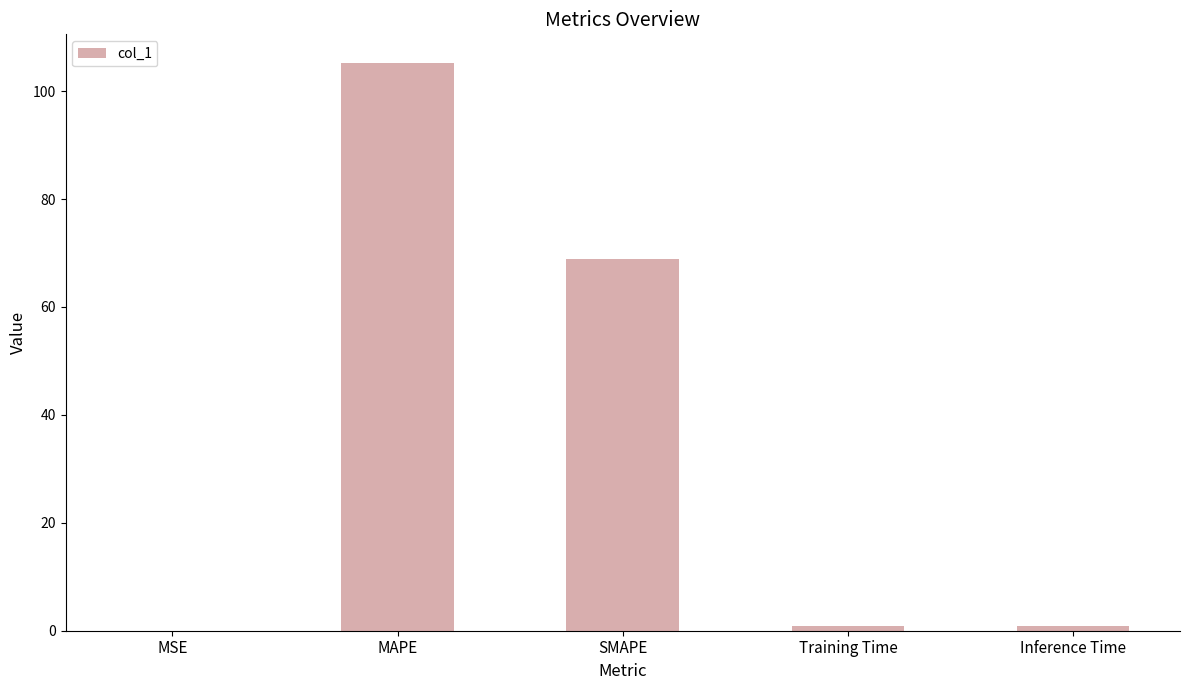

True or false: the data shows 105.3 at MAPE.

True